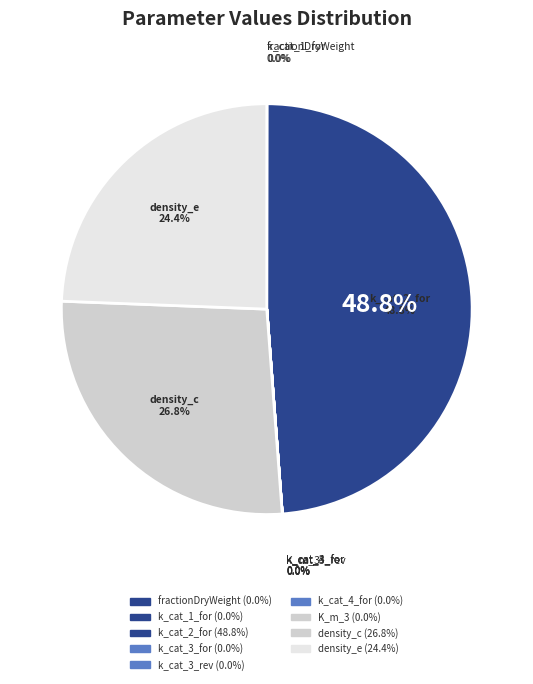

Does K_m_3 represent more than half of the total?

No